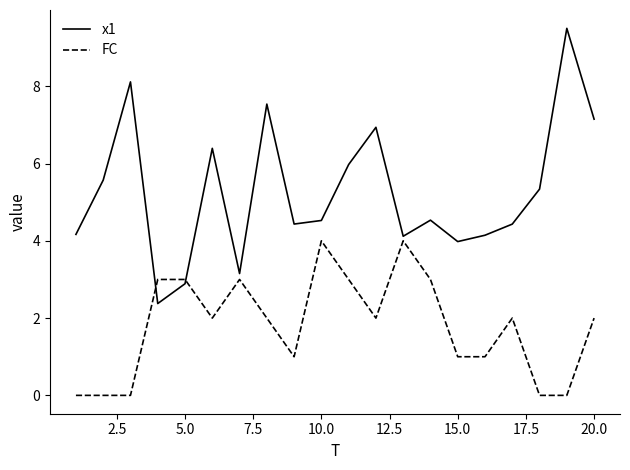

What are all the series names shown in the legend?

x1, FC